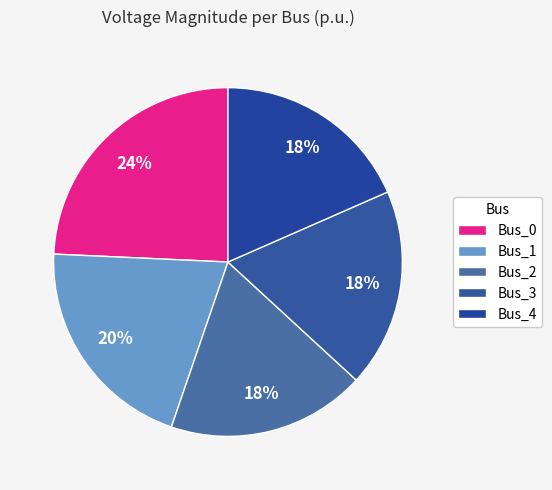

Which category has the smallest portion of the pie?

Bus_2